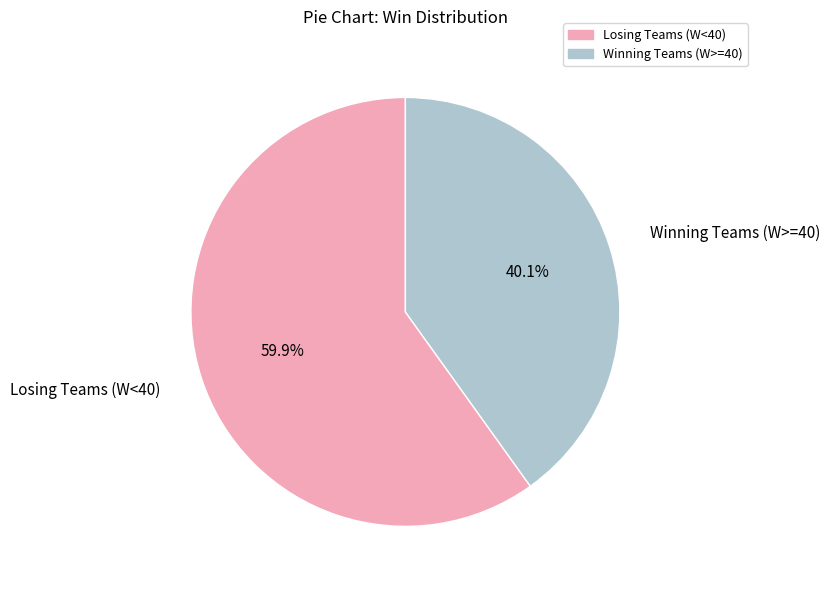

What is the smallest slice in the pie chart?

Winning Teams (W>=40)